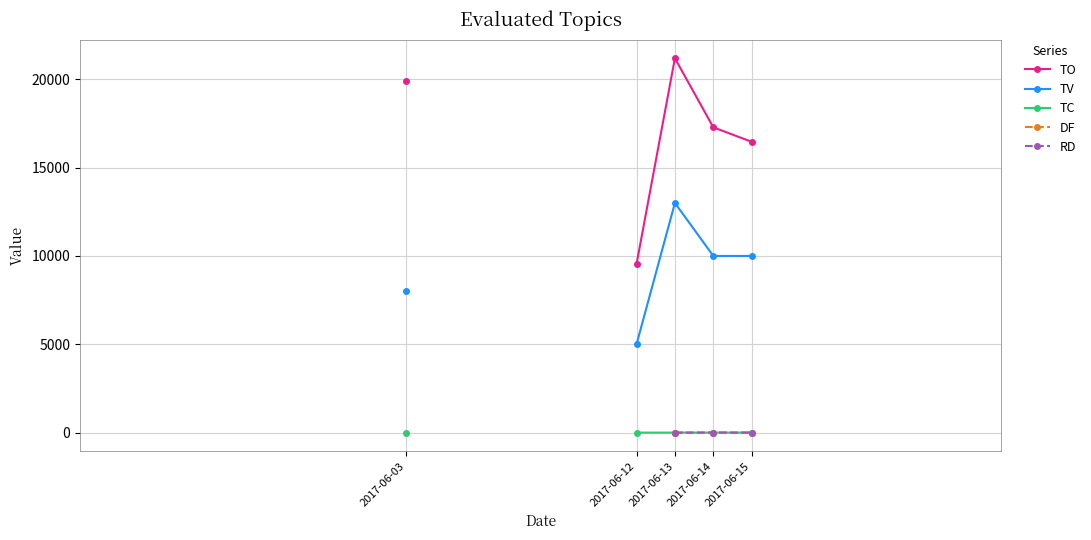

Is this an area chart (filled region under the line)?

No